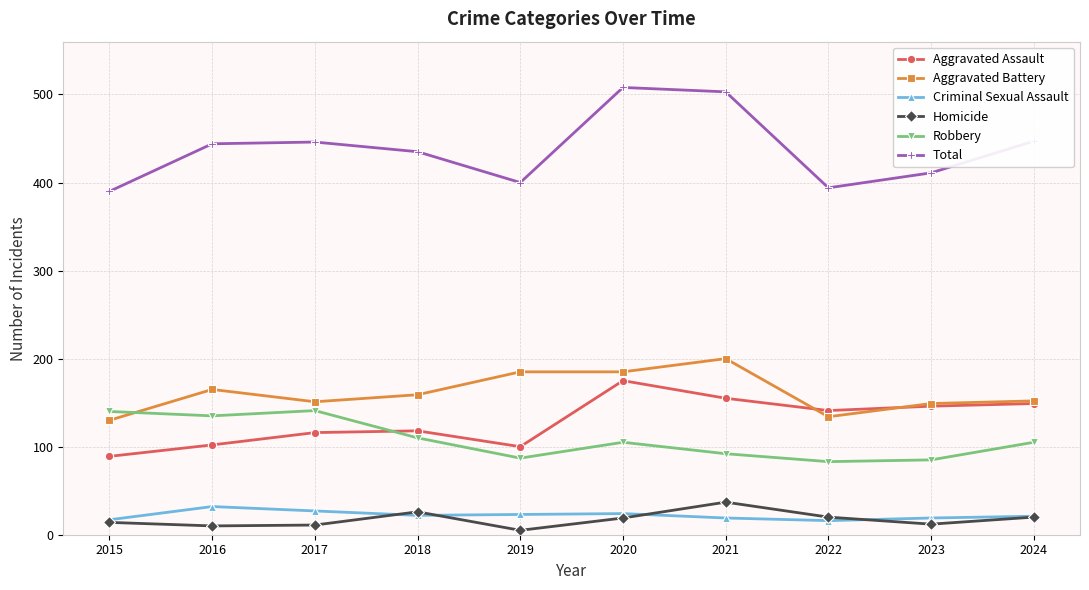

What is the difference between the maximum and minimum values in the Homicide series?

32